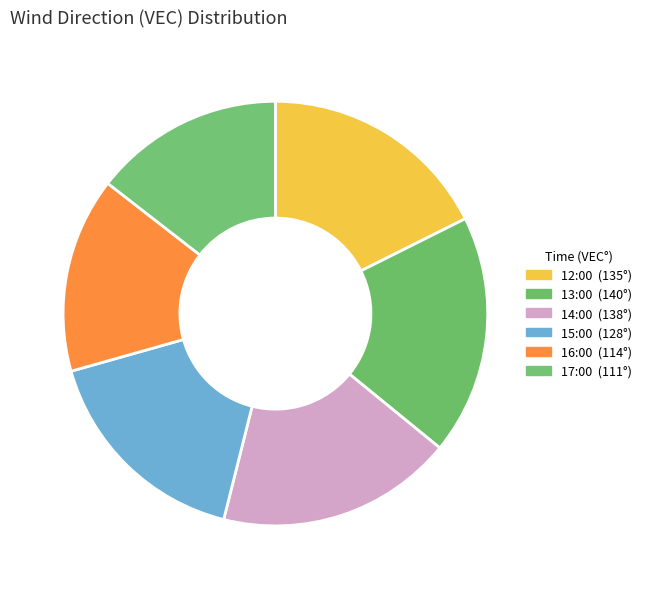

True or false: 13:00 accounts for 12% of the total.

False